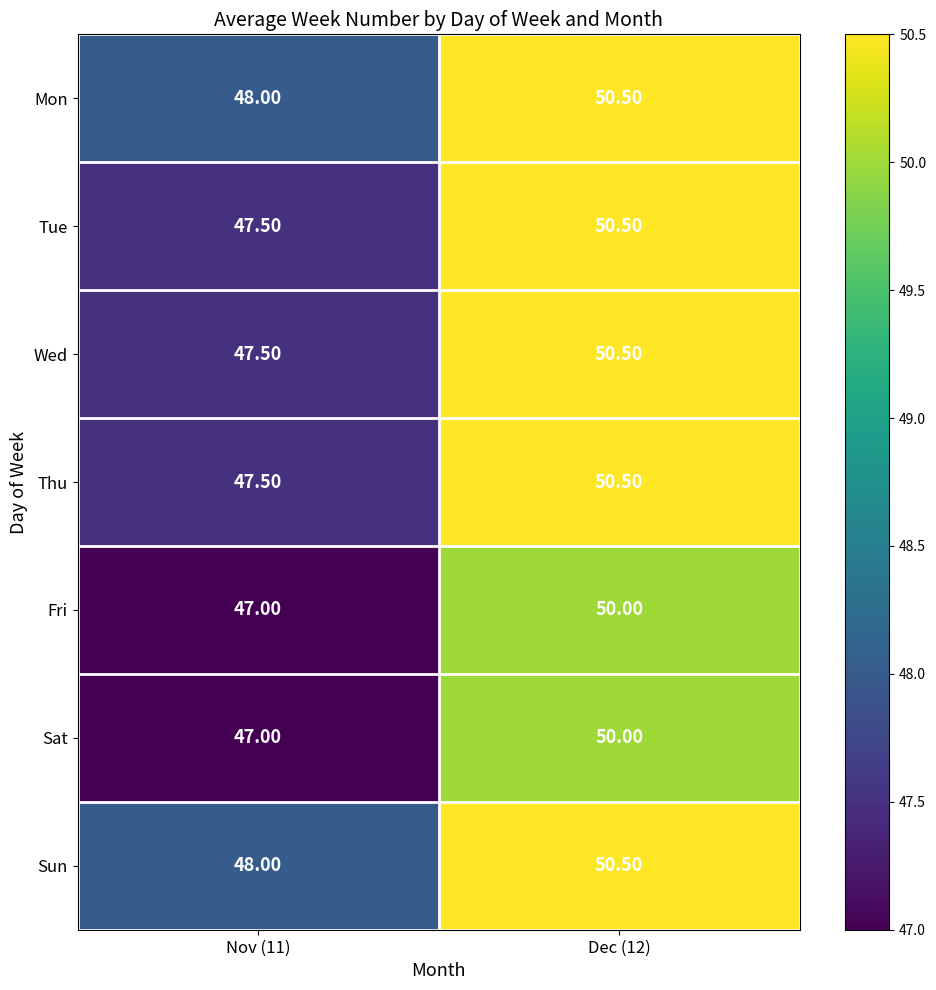

What is the spread (max minus min) of values at Dec (12)?

0.5